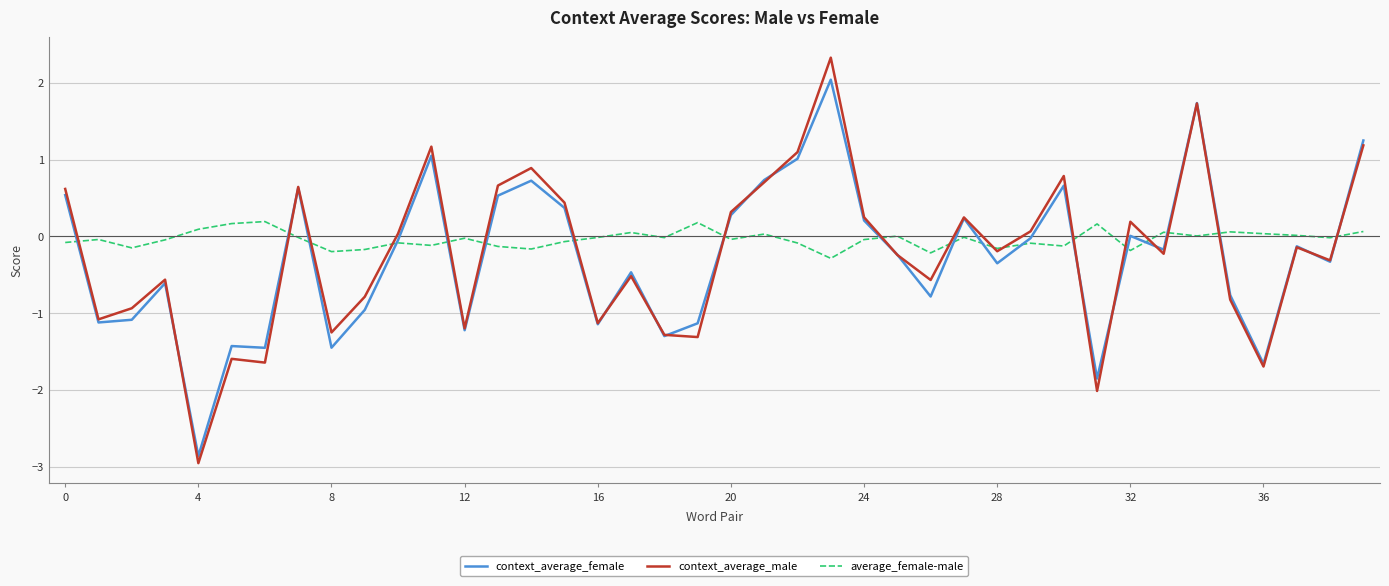

What is the lowest value of the context_average_male series?

-3.0